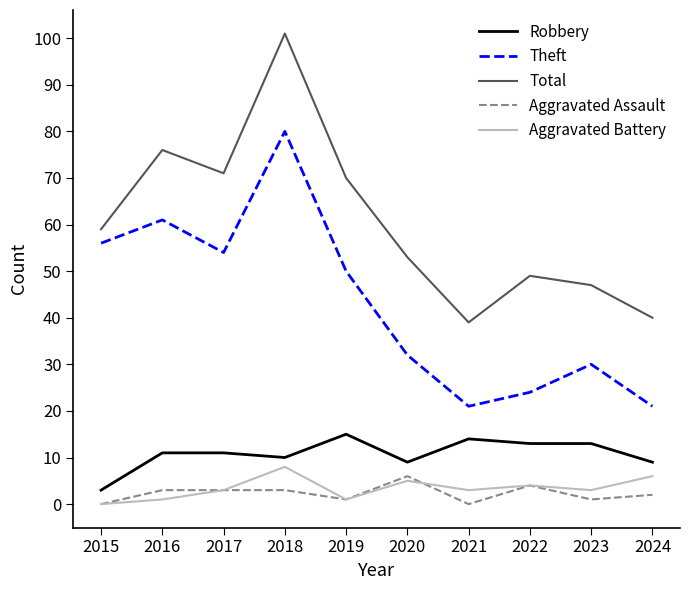

Where is Total nearest to the value 70?

2019